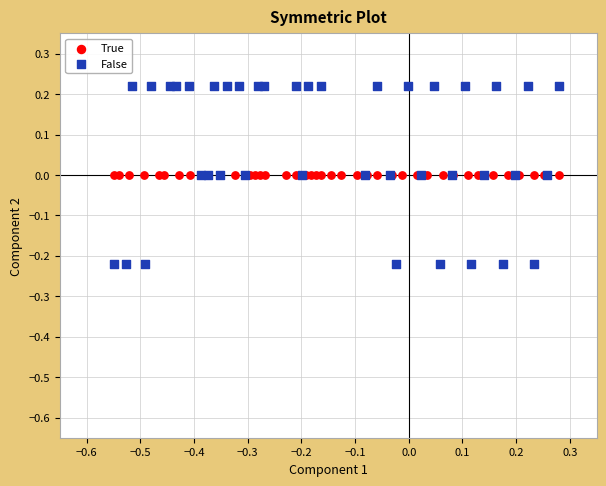

Which series reaches the maximum Y coordinate?

False